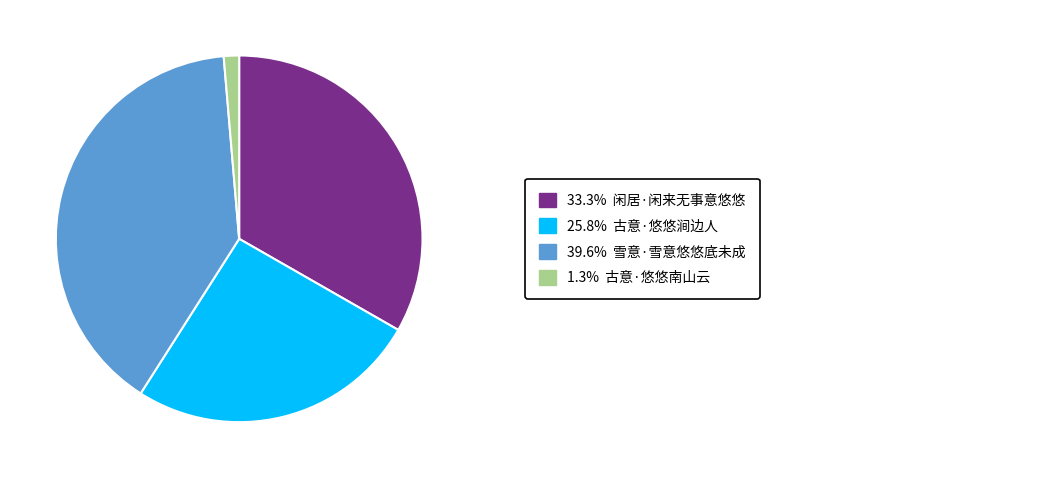

Is there any slice that represents more than half of the pie?

No